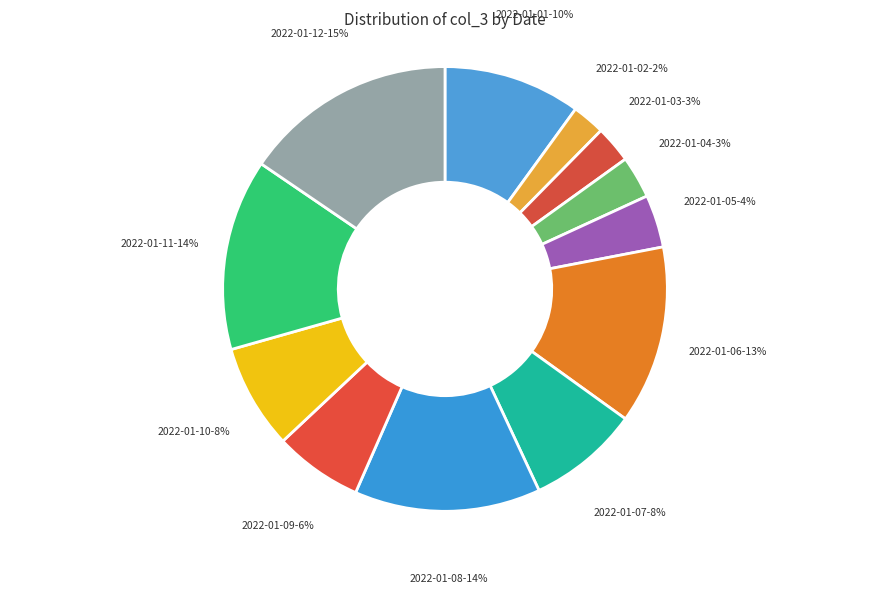

Is there any slice that represents more than half of the pie?

No